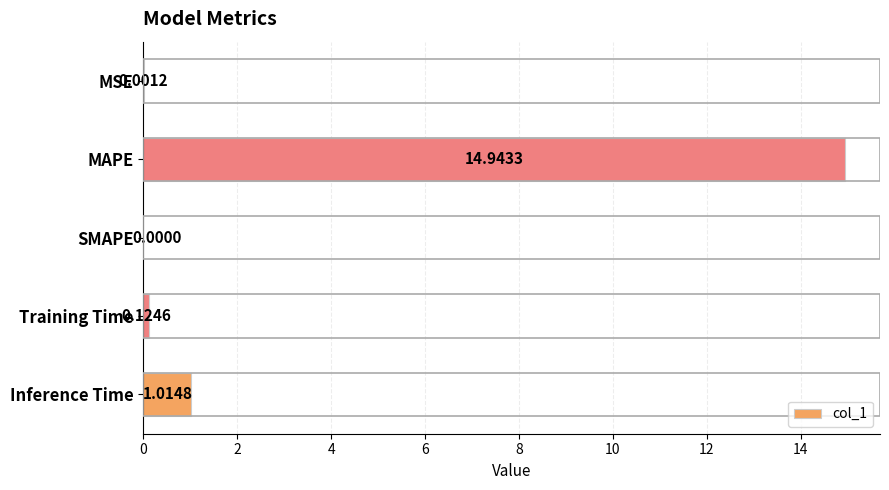

At which category does the chart reach its peak across all series?

MAPE